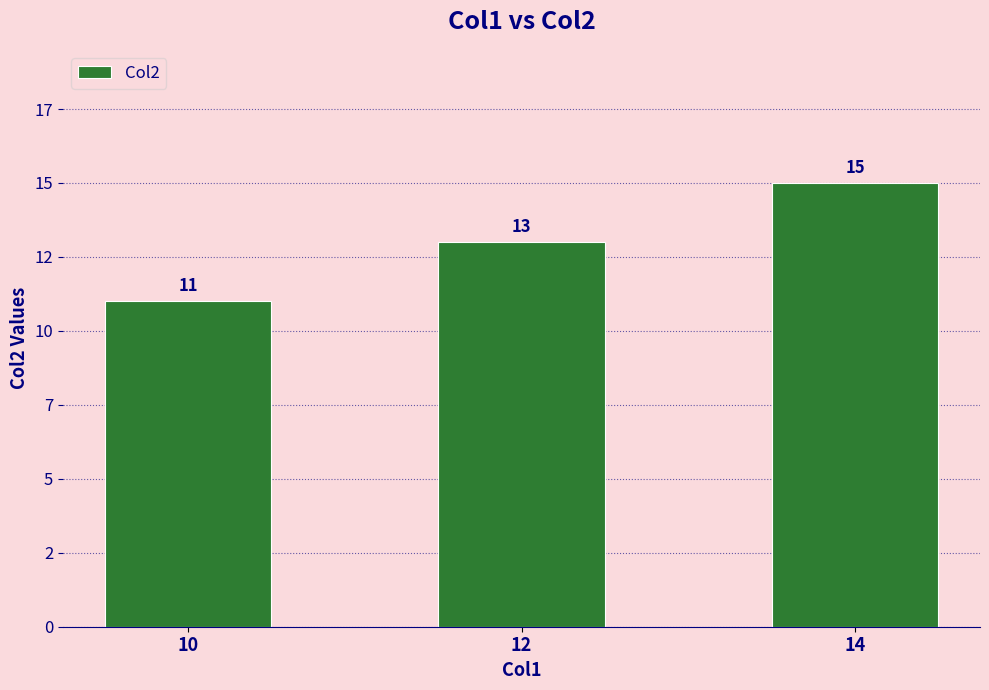

Where does the data first go above 13?

14